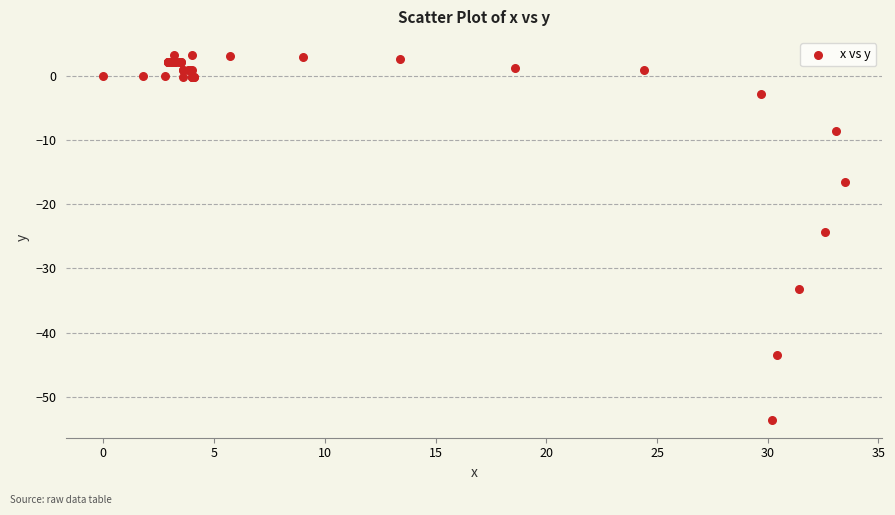

What Y value in the scatter plot is closest to -25?

-24.3